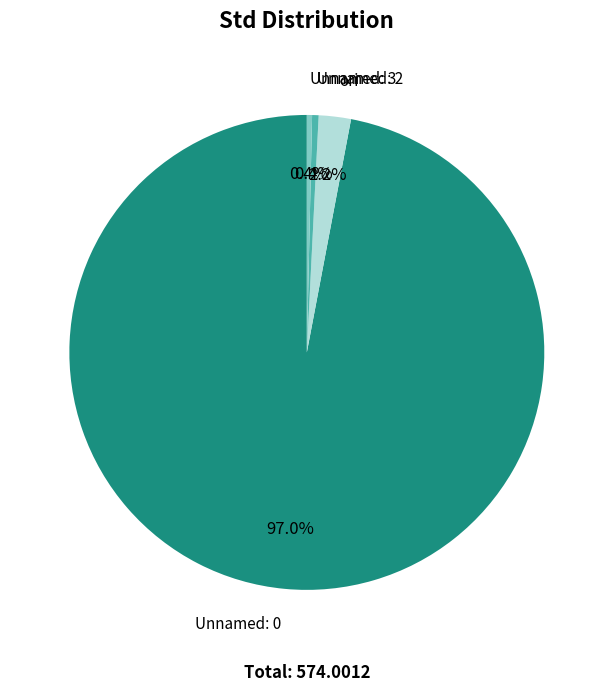

Is there a majority slice in this chart?

Yes